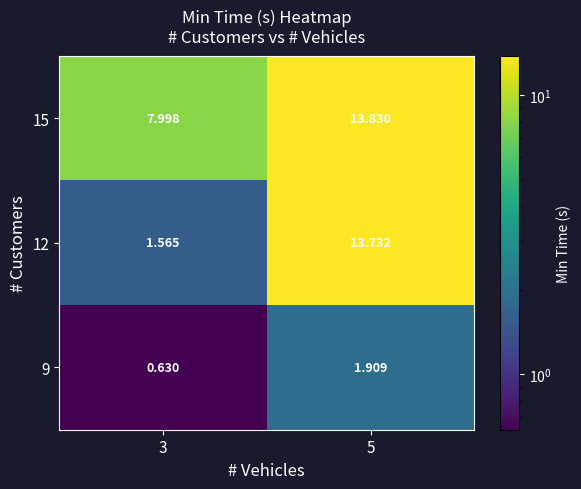

Reading right to left, what are all the values shown in this chart?

9: 5=1.9	3=0.6
12: 5=13.7	3=1.6
15: 5=13.8	3=8.0